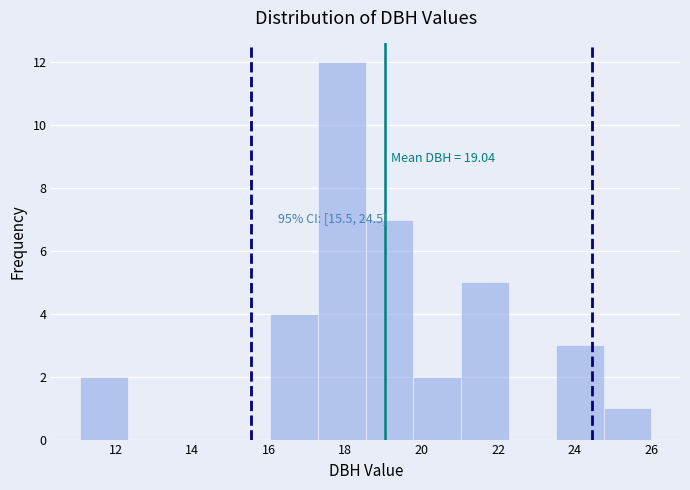

Over which range of the x-axis is the bar tallest?

17.2 to 18.6